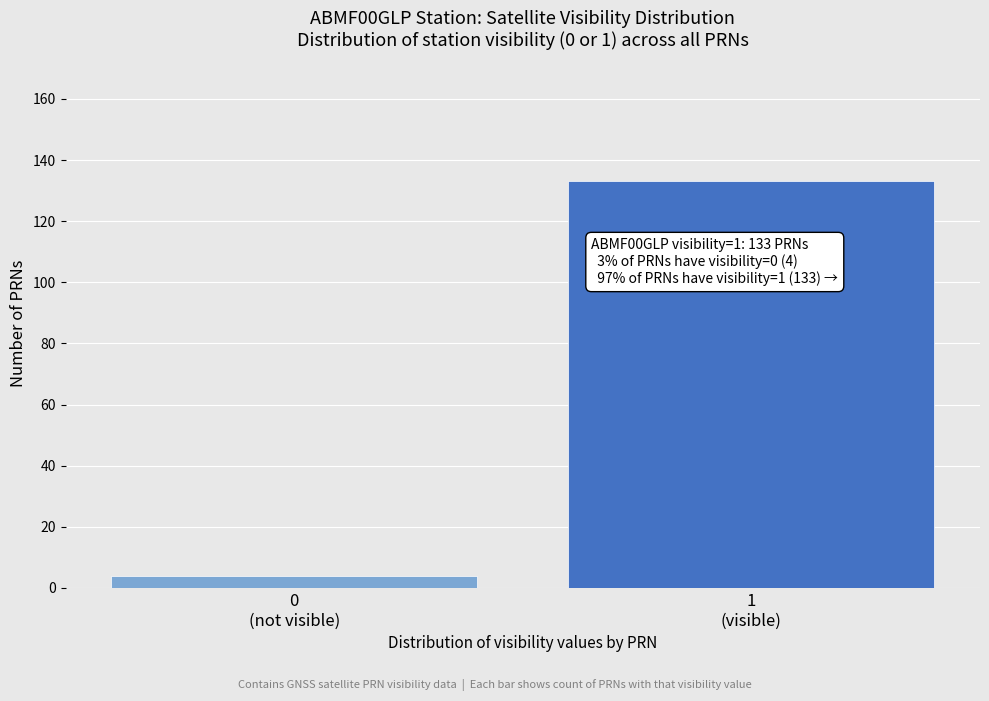

Reading left to right, list all the values displayed in this chart.

4	133